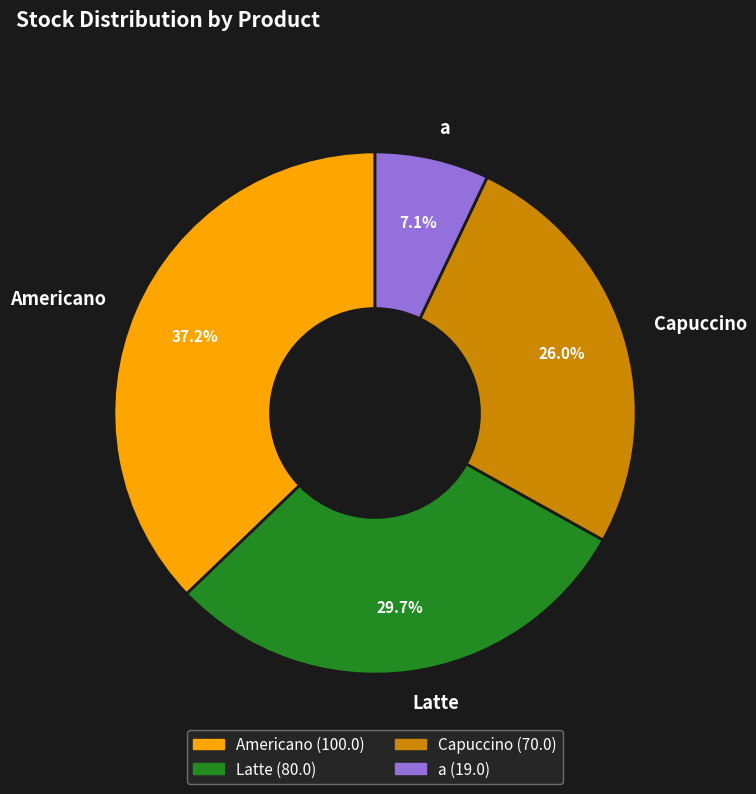

Between Latte and Capuccino, which is larger?

Latte